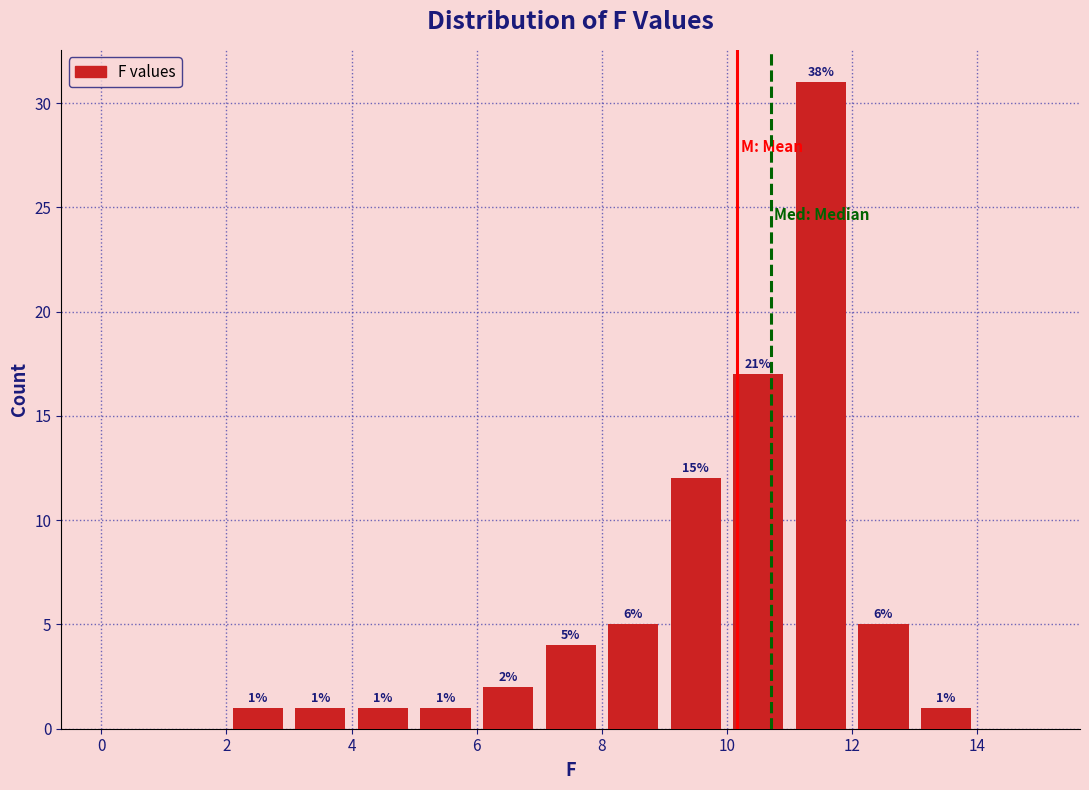

Which range on the x-axis has the tallest bar?

11 to 12